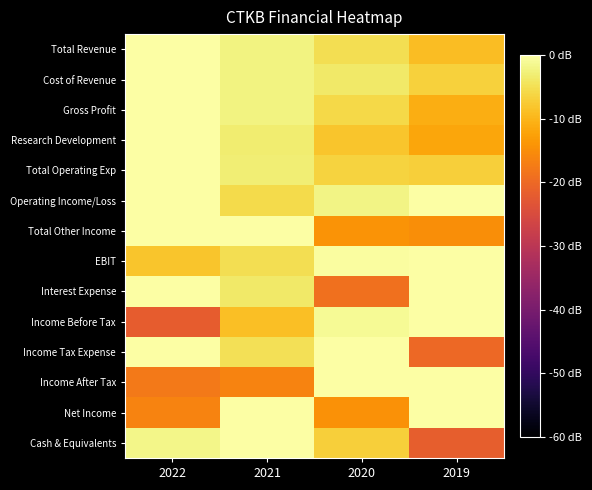

The value of Cash & Equivalents at 2019 is -5.5. True or false?

False